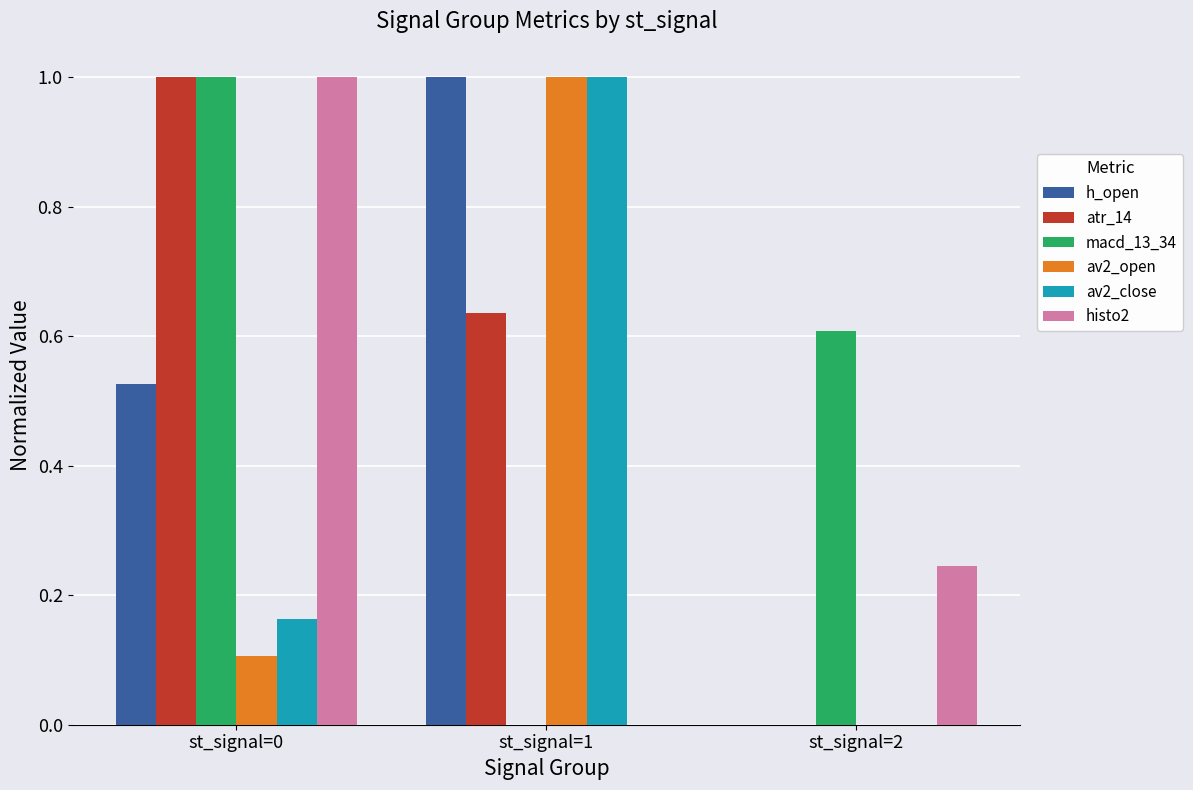

What is the total value across all series at st_signal=2?

0.9